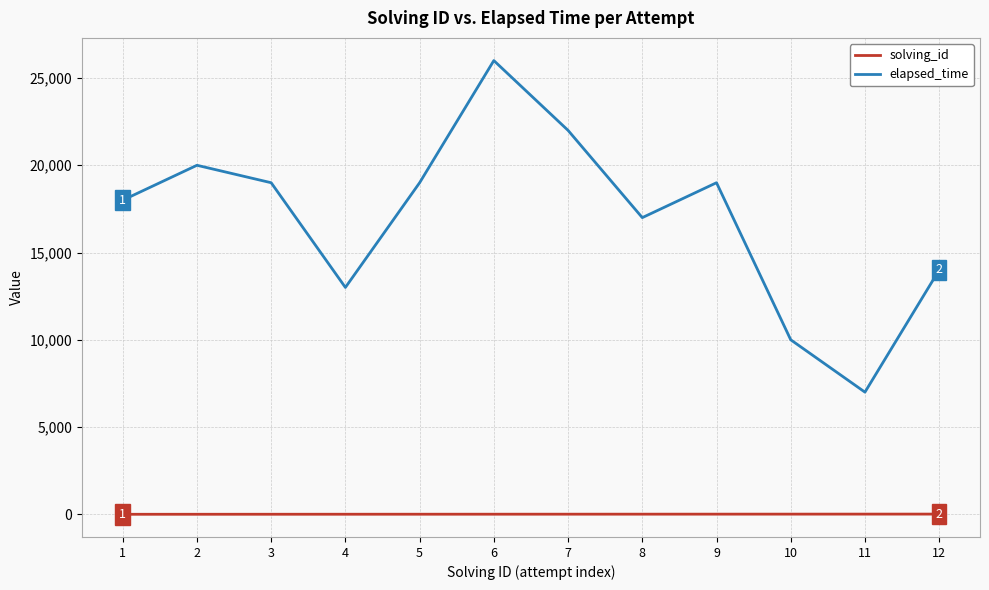

True or false: solving_id and elapsed_time intersect in this chart.

False